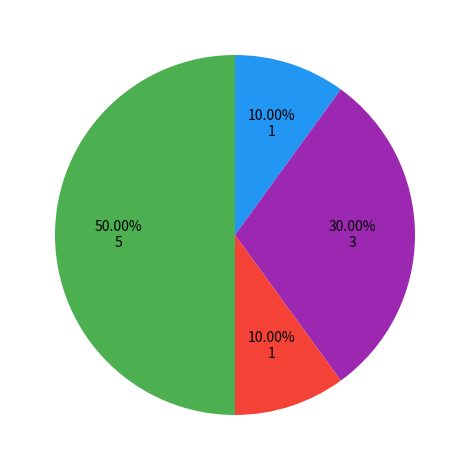

Rank the categories by value from highest to lowest.

Robbery, Aggravated Battery, Aggravated Assault, Criminal Sexual Assault